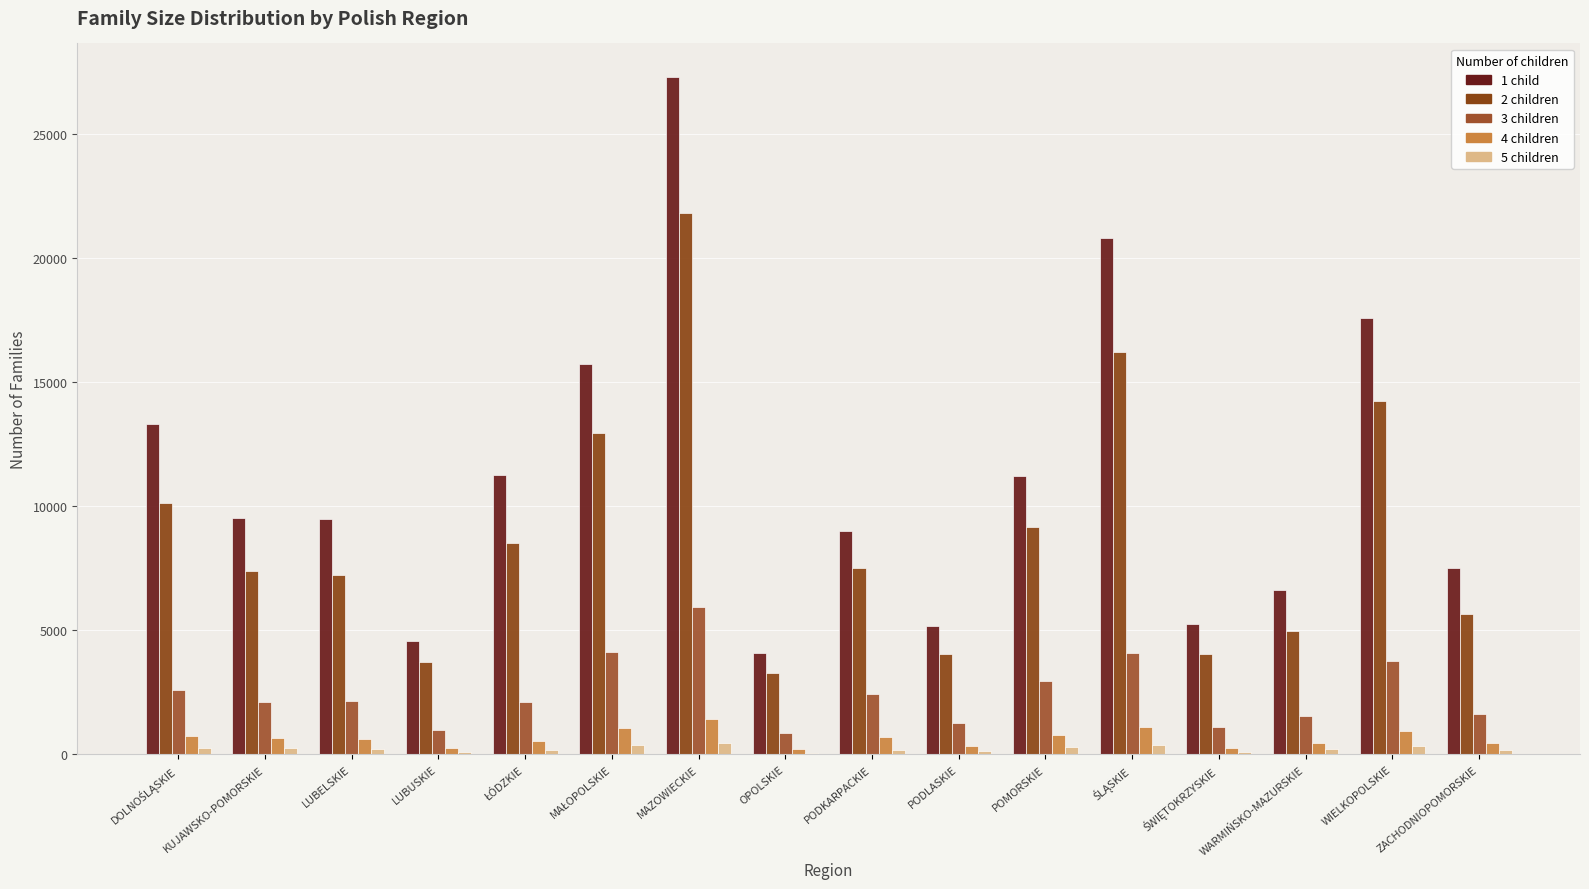

What value does the 5 children series have at MAŁOPOLSKIE, to the nearest 5?

360